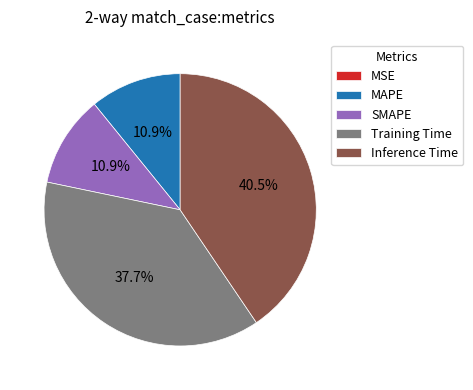

Is the sum of SMAPE and Inference Time greater than half?

Yes